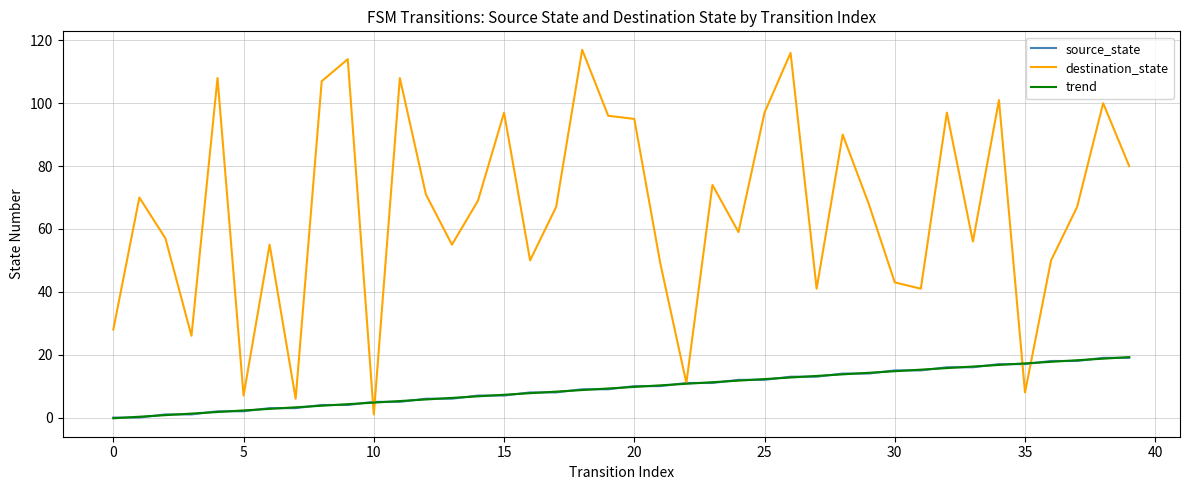

What is the maximum value for source_state?

19